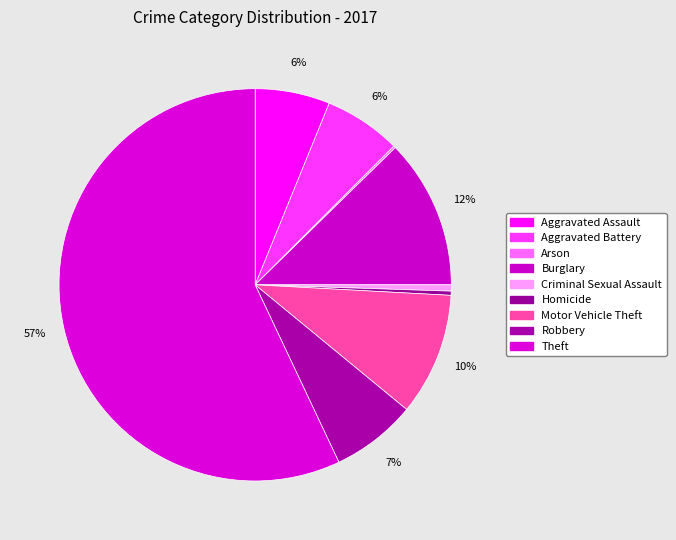

How many slices are in this pie chart?

9